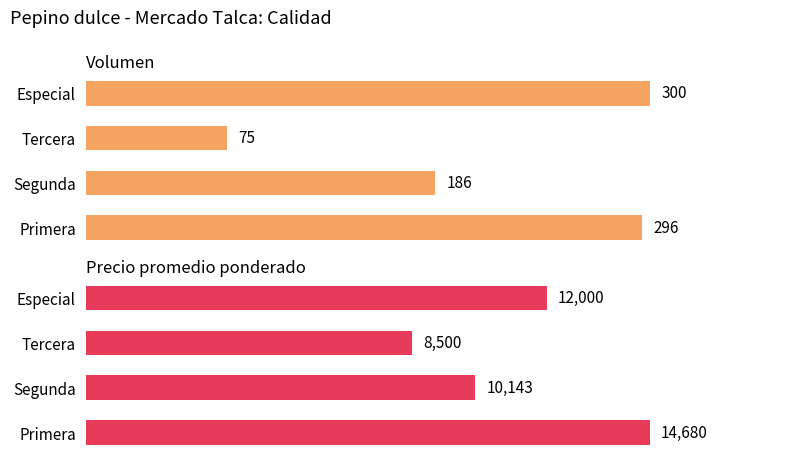

List the labels in order of Volumen value, smallest first.

Tercera, Segunda, Primera, Especial